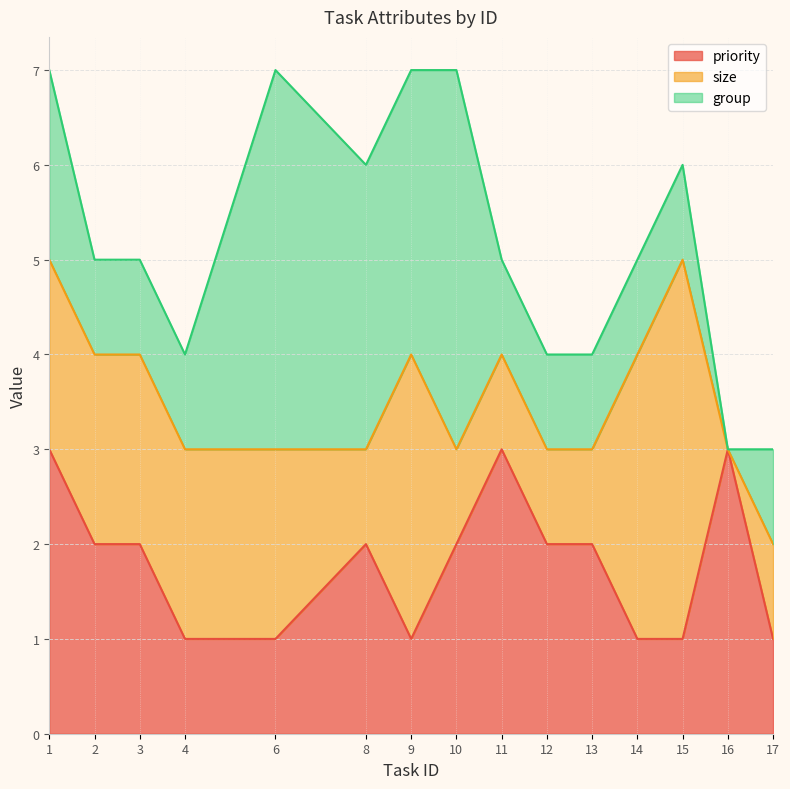

Which series has the largest range (max minus min)?

size